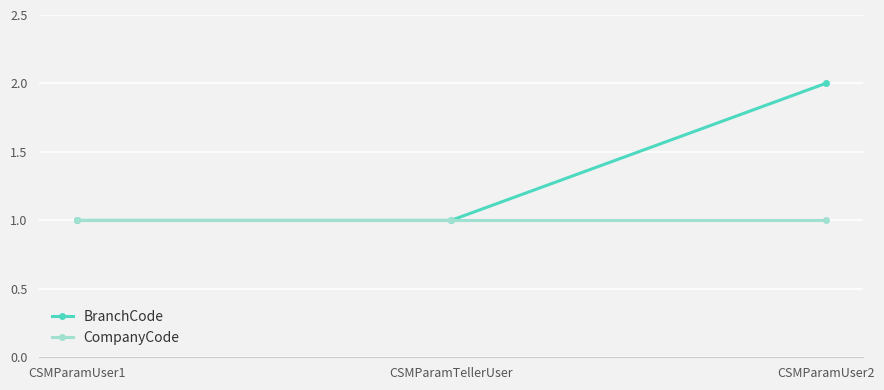

What are all the series names shown in the legend?

BranchCode, CompanyCode